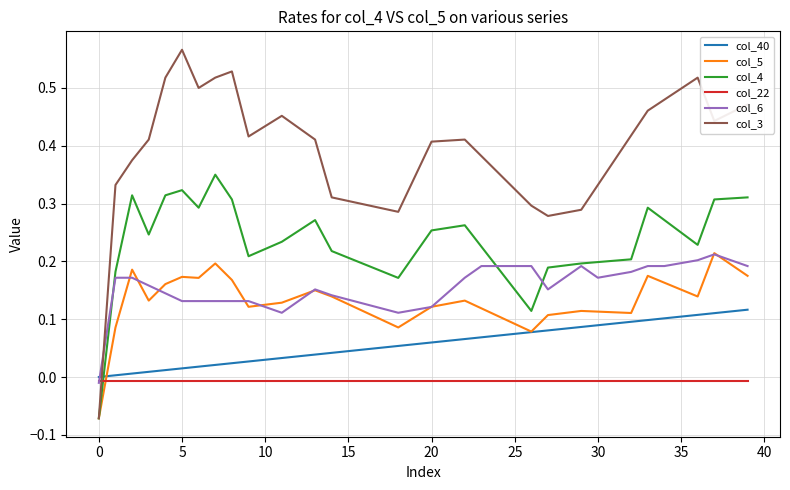

Is this an area chart (filled region under the line)?

No